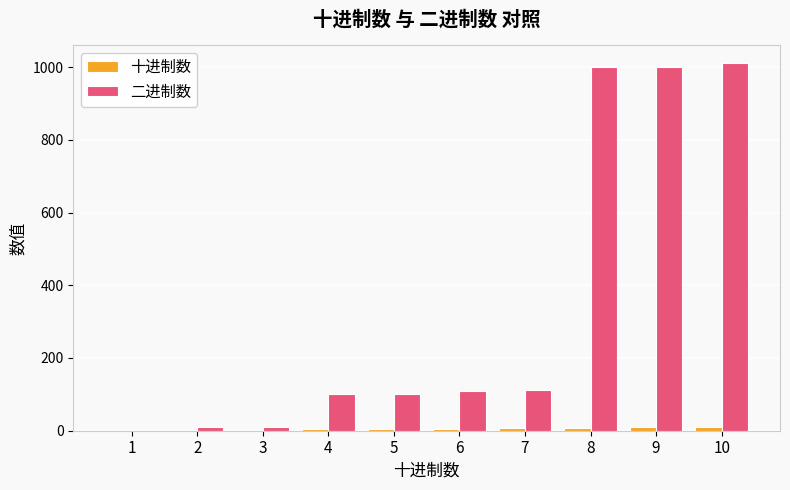

Which series has the largest total across all categories?

二进制数